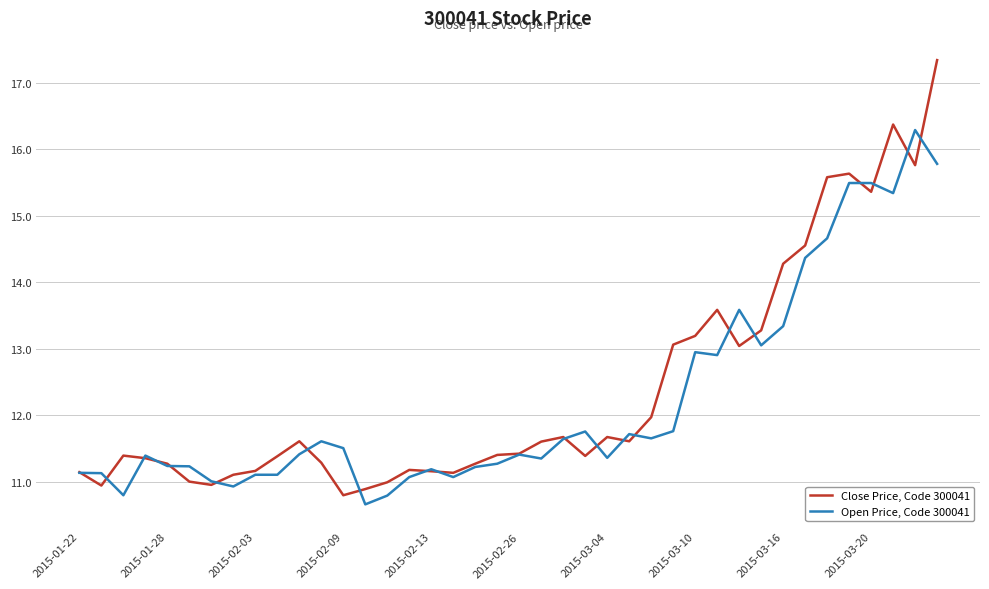

What is the highest value of the Open Price, Code 300041 series?

16.3